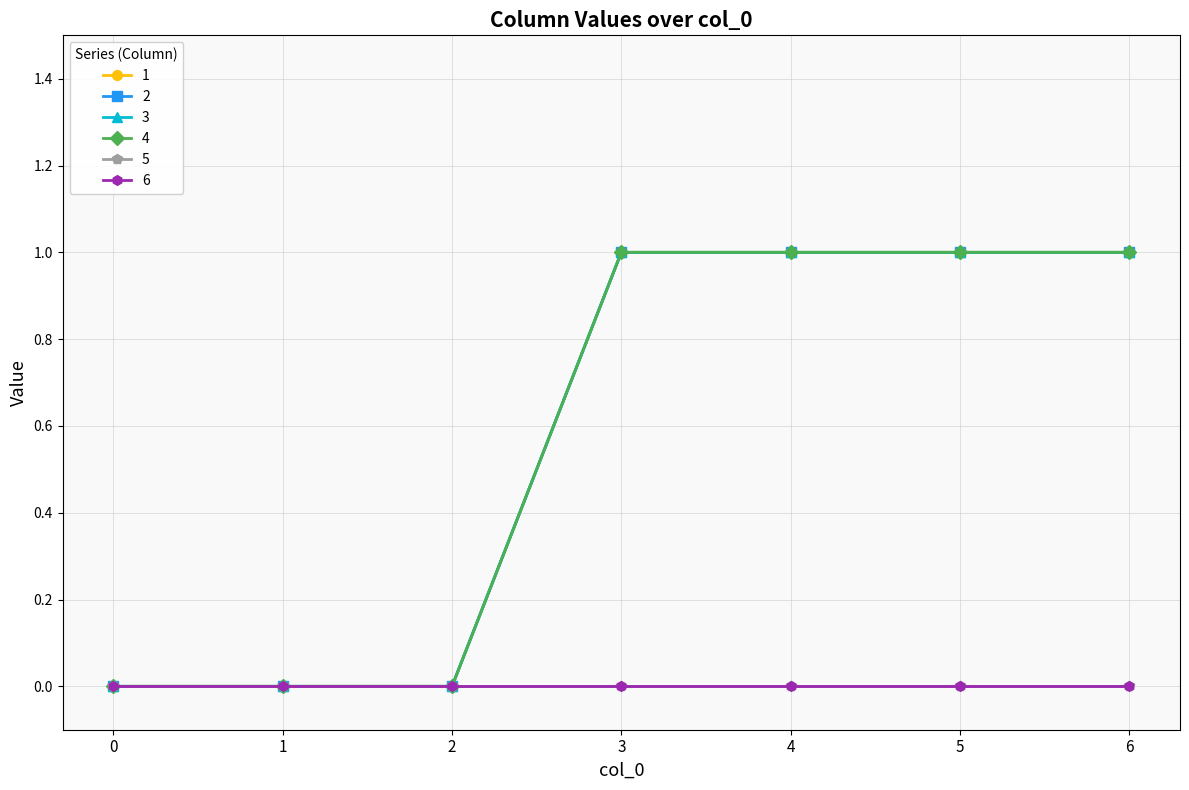

Which series has the largest range (max minus min)?

1